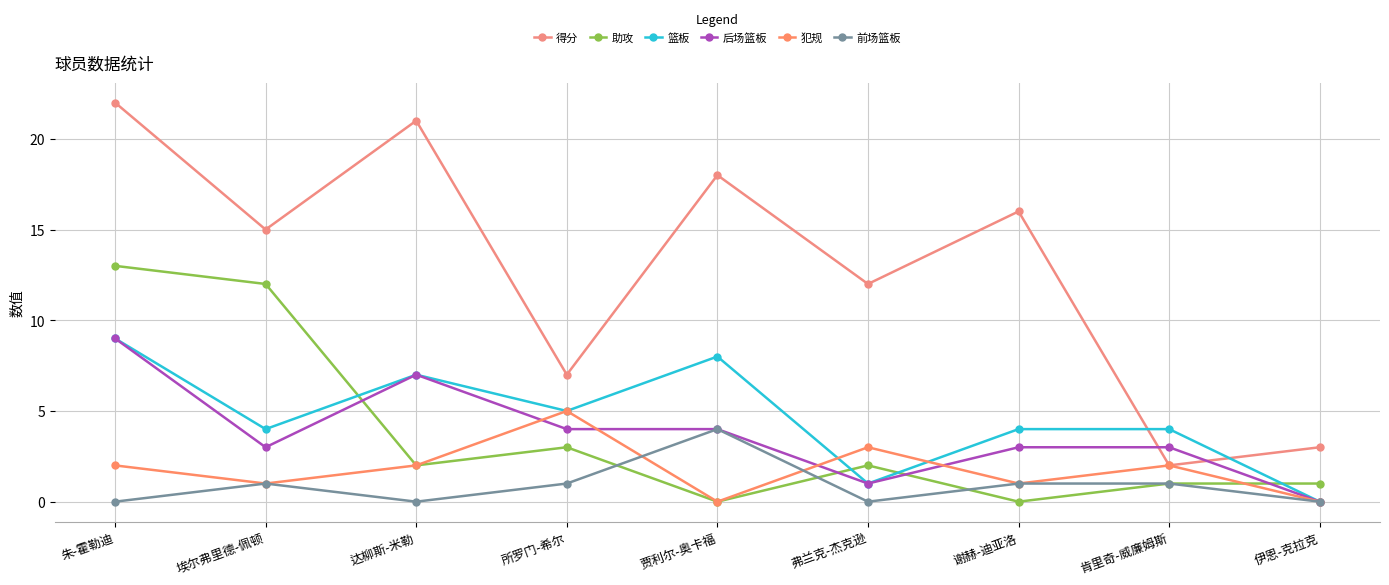

Which series changed the most between 埃尔弗里德-佩顿 and 所罗门-希尔?

助攻